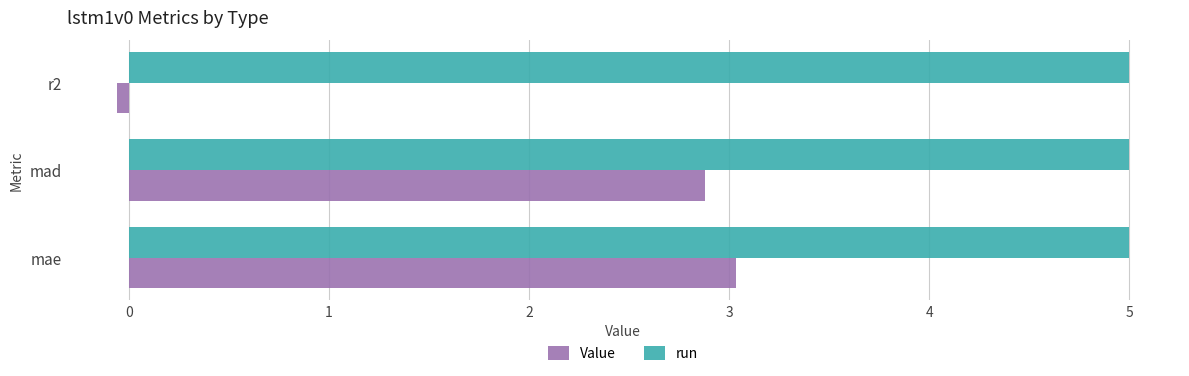

Rank the categories by Value value from highest to lowest.

mae, mad, r2